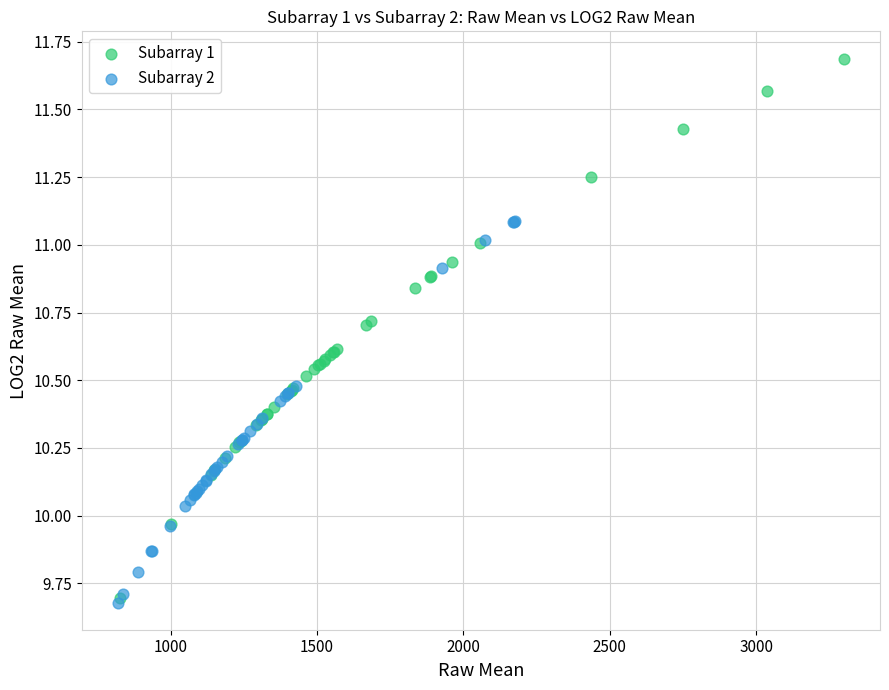

Which series reaches the maximum Y coordinate?

Subarray 1